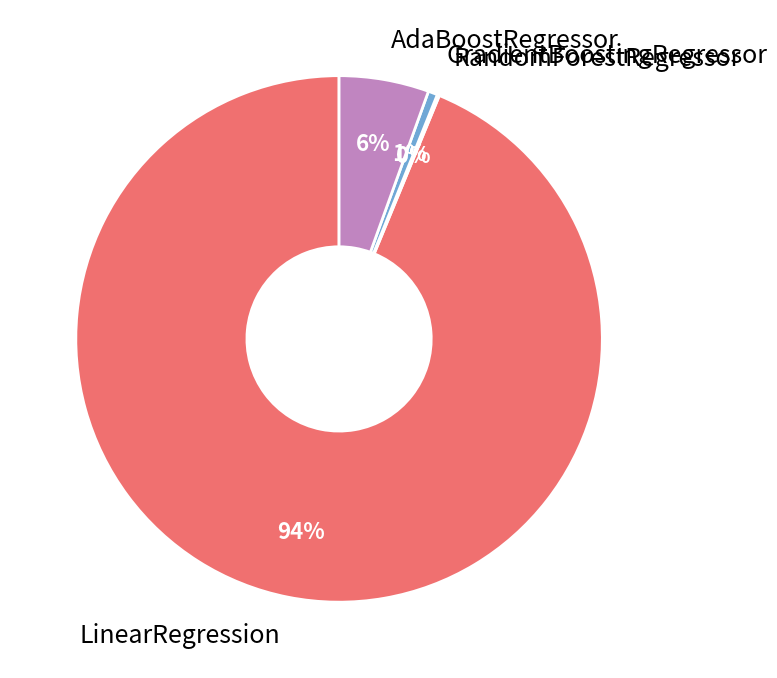

Between AdaBoostRegressor and LinearRegression, which is larger?

LinearRegression